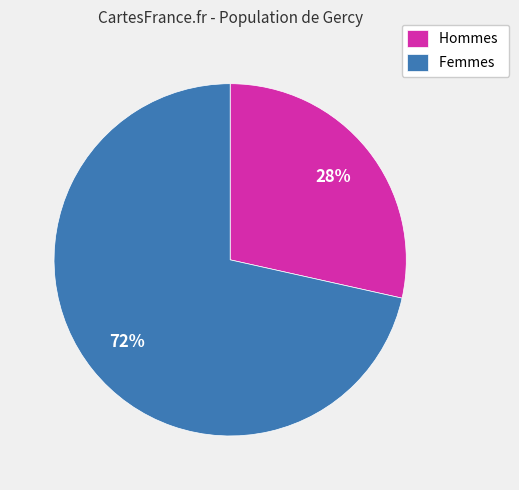

To the nearest percent, what is the average slice percentage?

50%